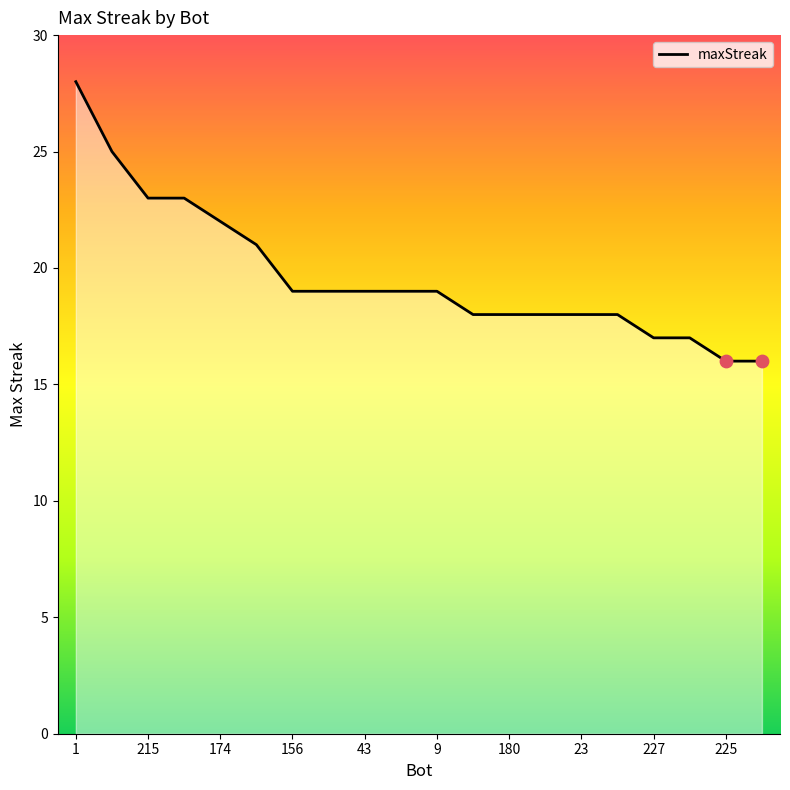

Between 19 and 180, which is larger?

180